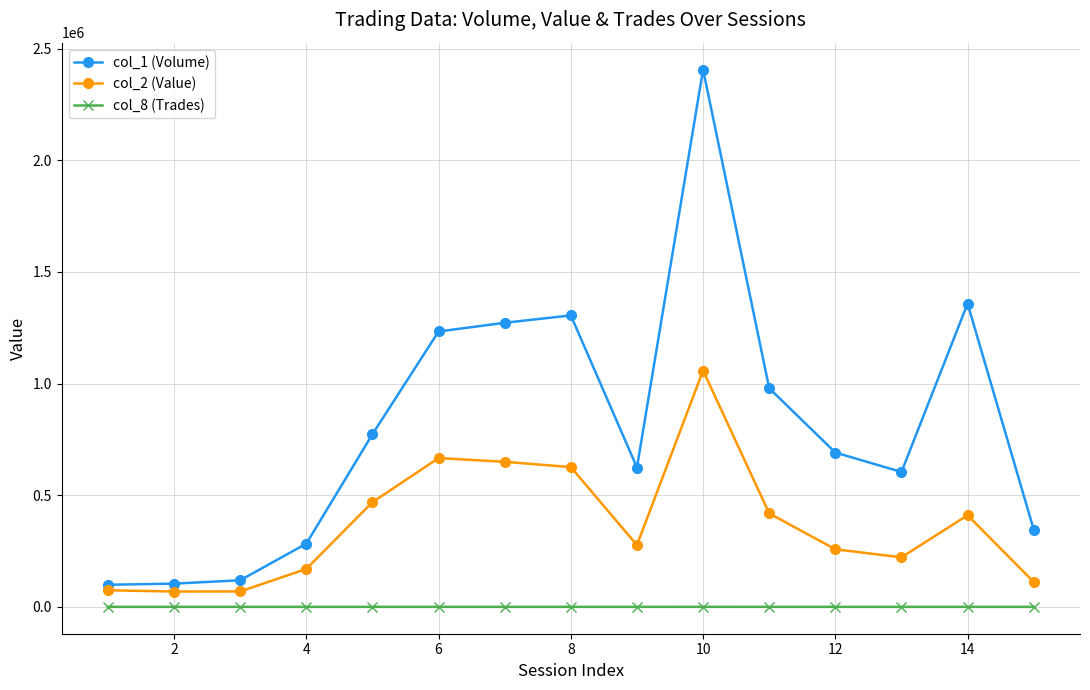

What is the minimum value for col_2 (Value)?

68690